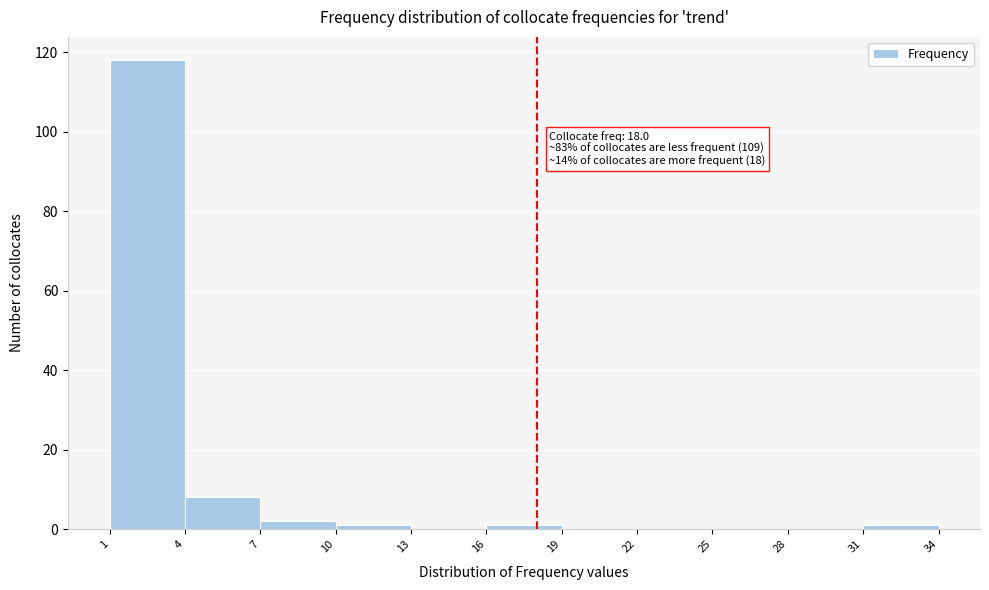

Over which range of the x-axis is the bar tallest?

1 to 4